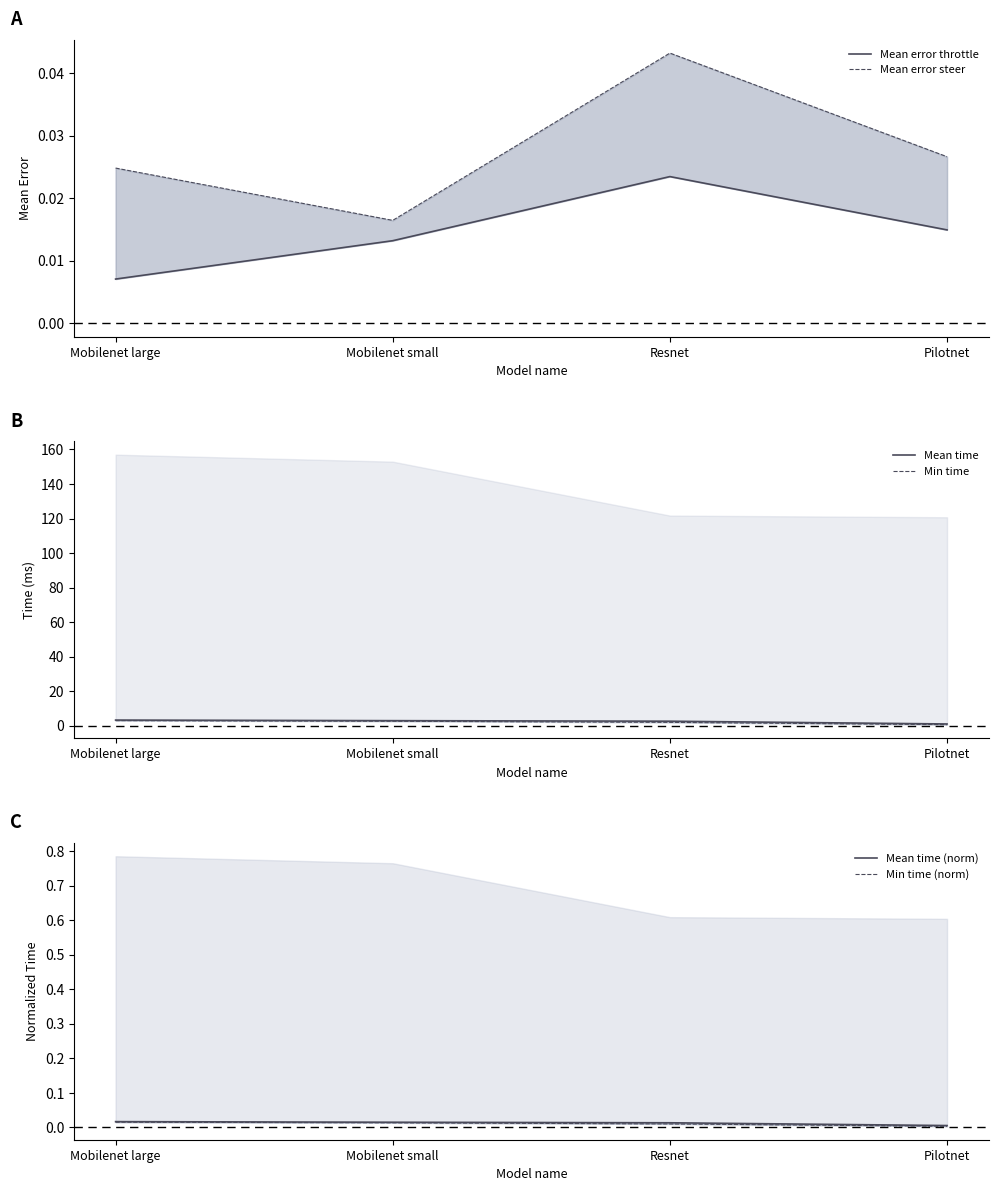

Which series has the widest spread of values?

Min time